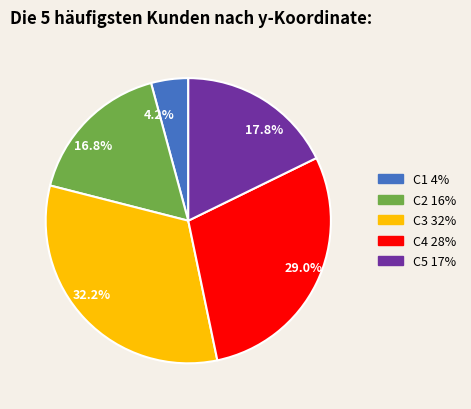

To the nearest percent, what is the average slice percentage?

20%